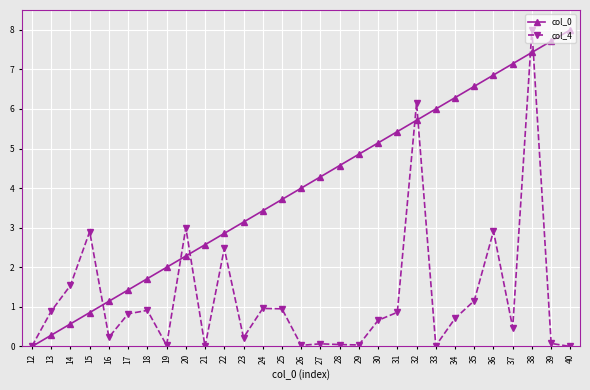

What is the difference between the second highest and second lowest values in the col_4 series?

6.2